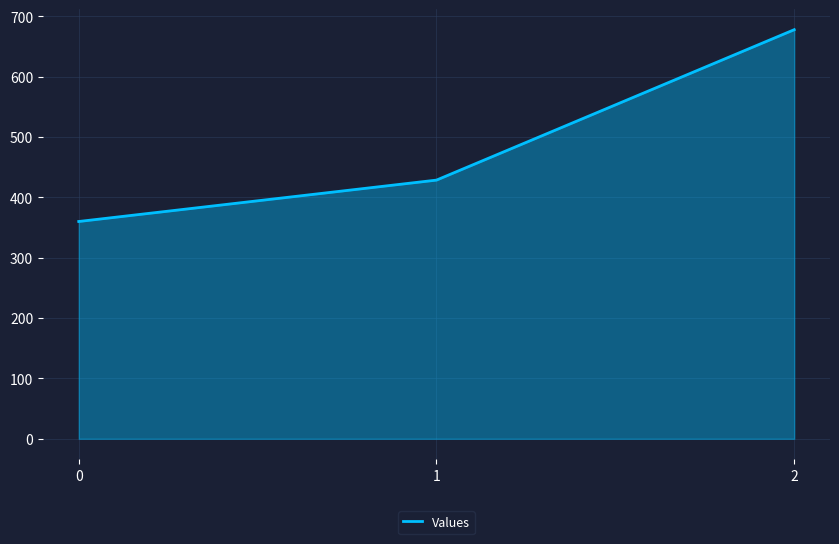

Reading left to right, extract all data points from this chart.

360.0	428.6	677.8